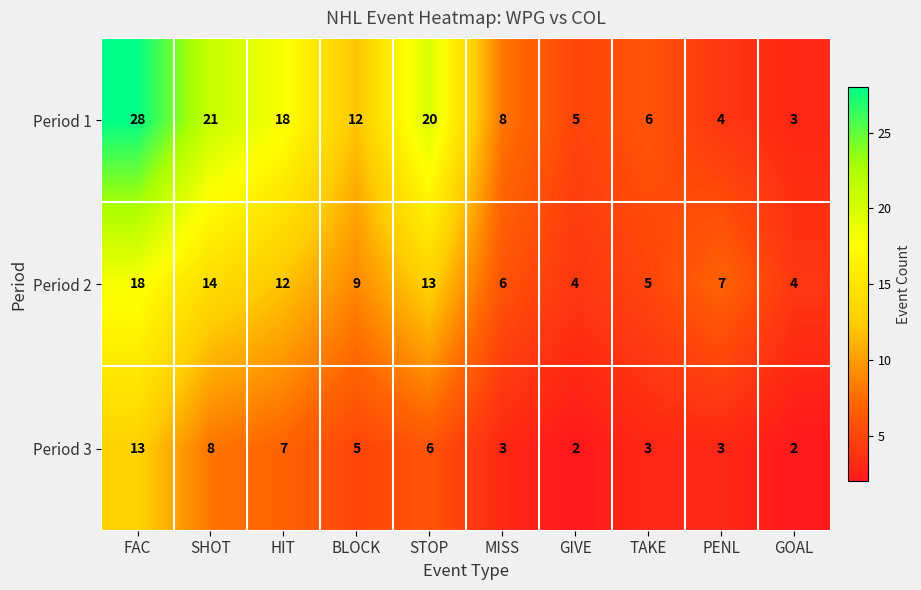

Which category has the highest value in the Period 3 series?

FAC